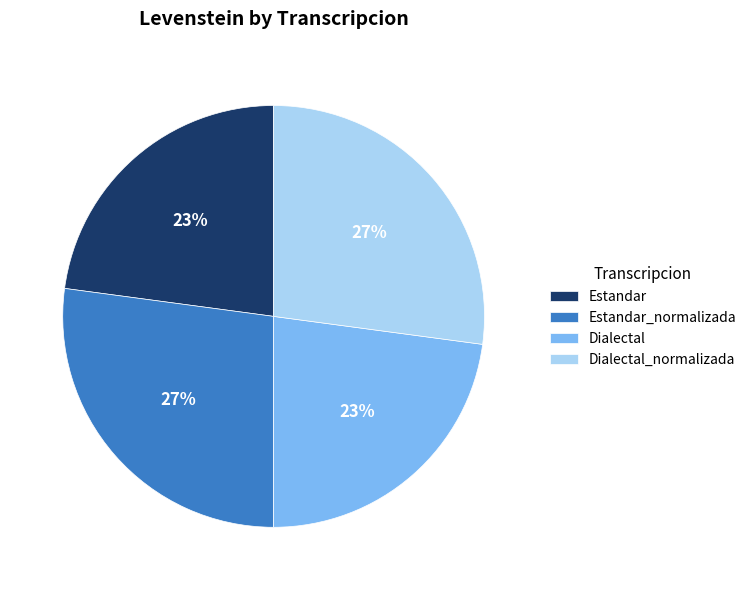

Count the number of slices in the pie.

4